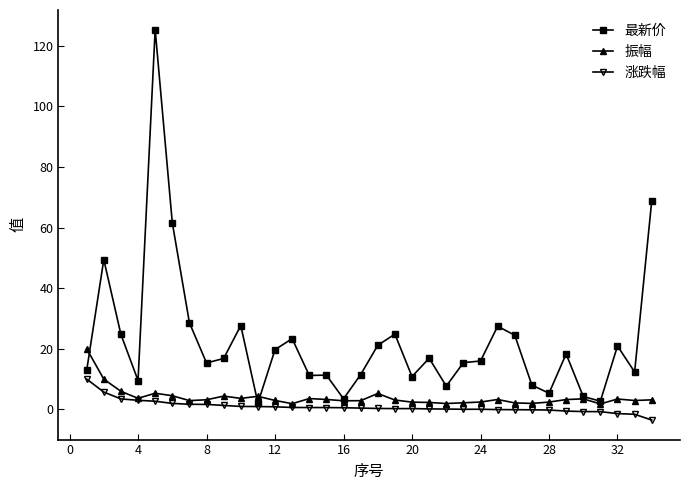

What is the minimum value for 涨跌幅?

-3.5